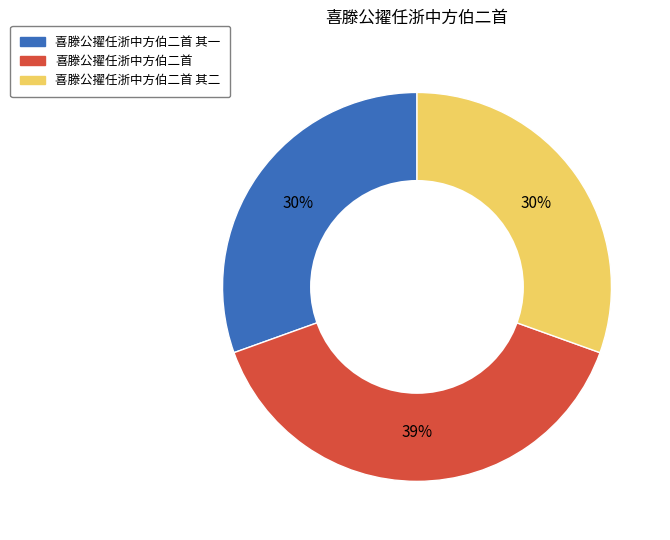

To the nearest percent, what is the average slice percentage?

33%